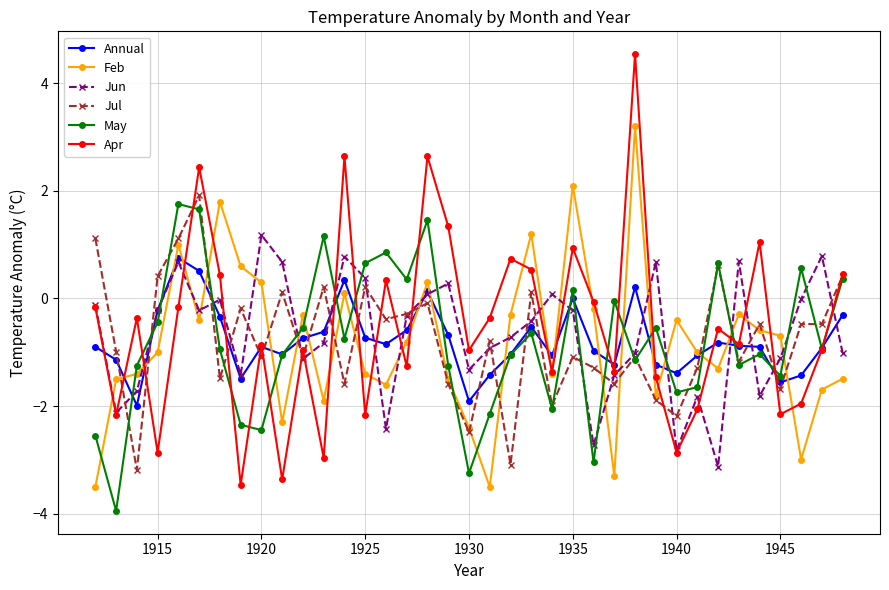

Which series has the widest spread of values?

Apr